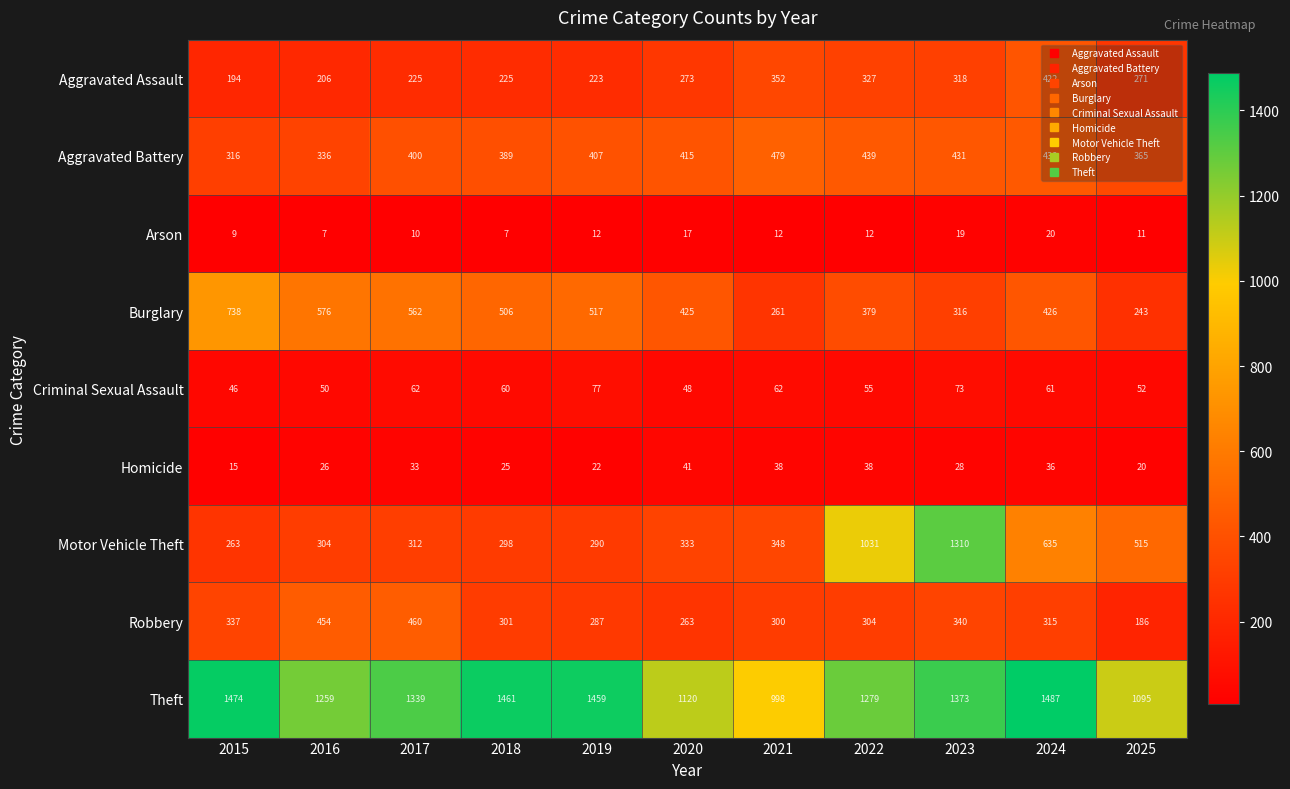

Rank the categories by Motor Vehicle Theft value from highest to lowest.

2023, 2022, 2024, 2025, 2021, 2020, 2017, 2016, 2018, 2019, 2015